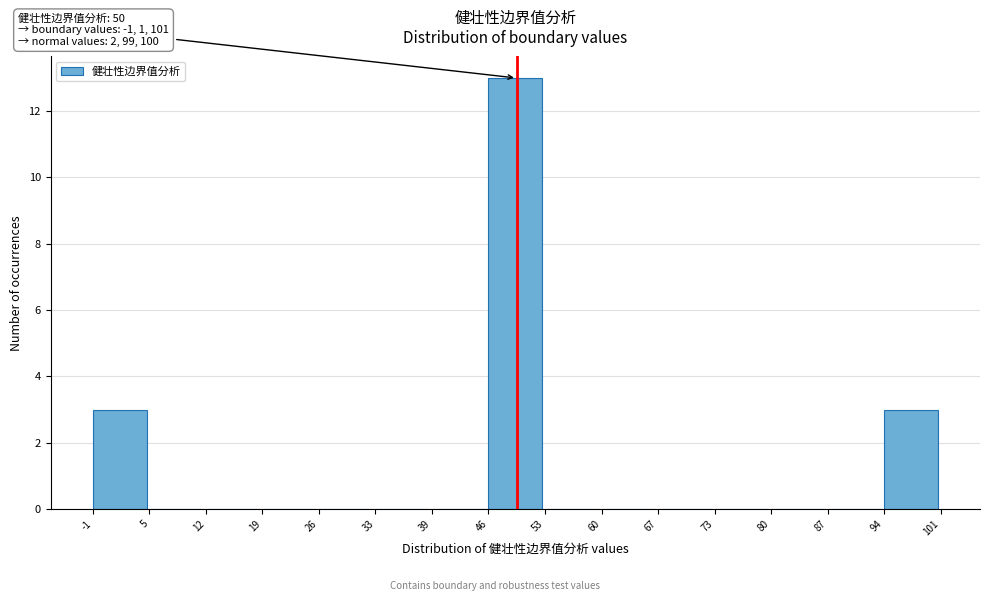

Which range on the x-axis has the tallest bar?

46 to 53